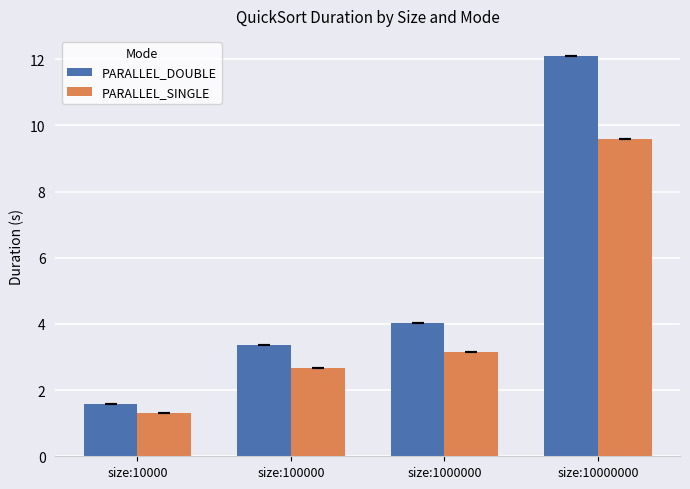

What is the value of the PARALLEL_DOUBLE bar at the 4th from the left?

12.1